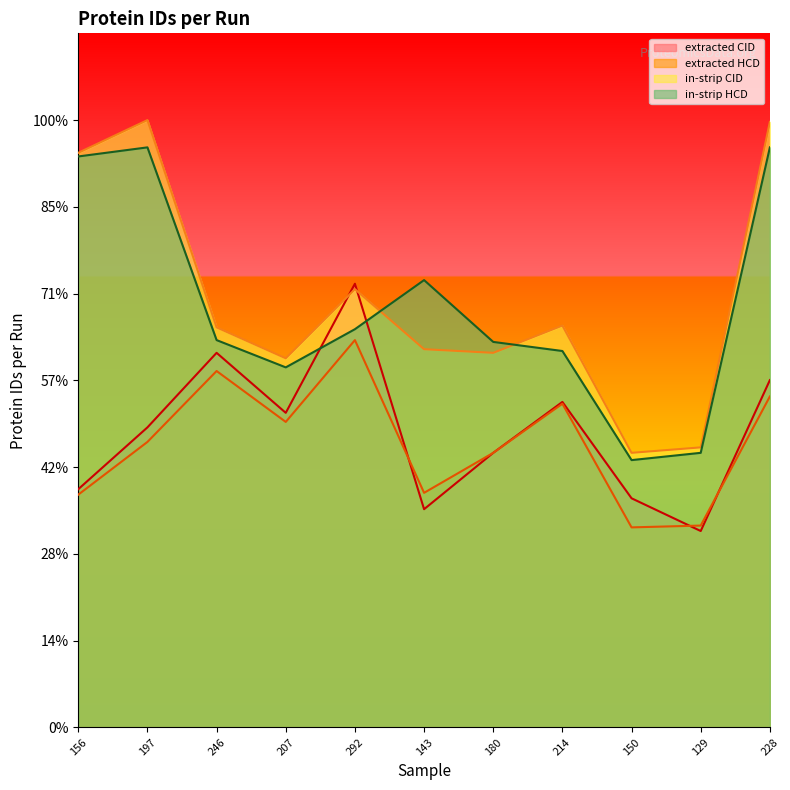

Does the chart display data point markers on the line(s)?

No